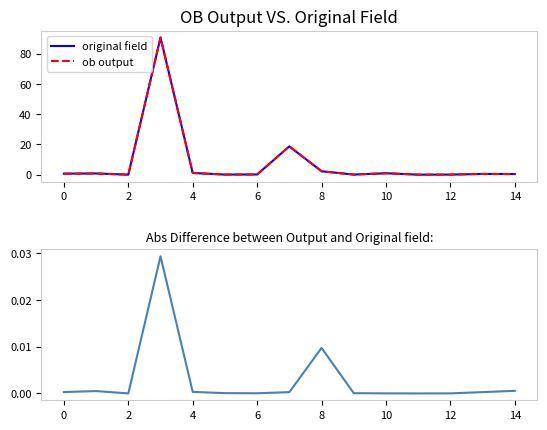

Which category has the lowest value across all series?

2